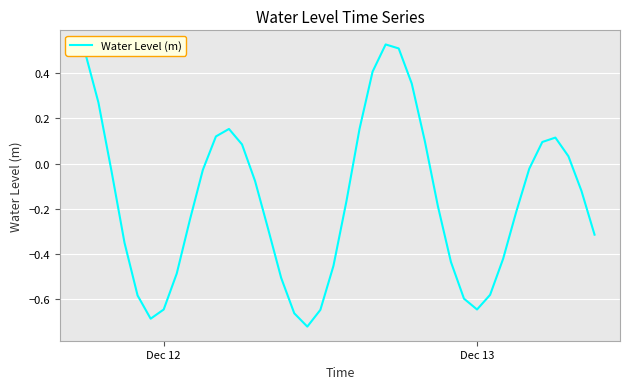

What is the difference between the maximum and minimum values?

1.2